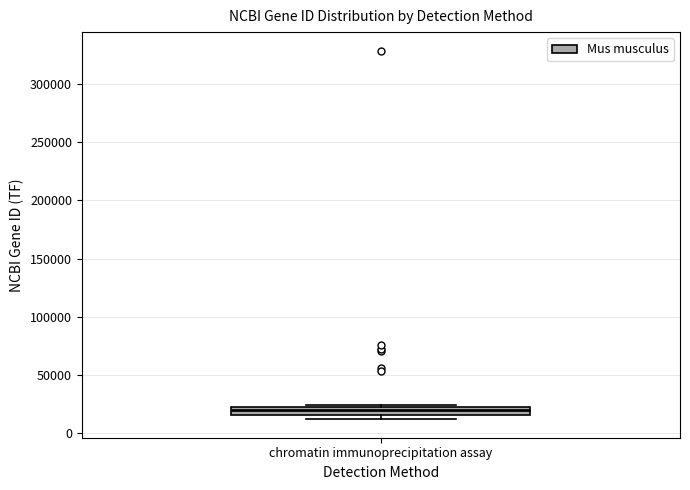

Where is the lower edge of the box for chromatin immunoprecipitation assay on the y-axis? The values are not printed on the chart, so give them approximately, as read against the axis.

15000